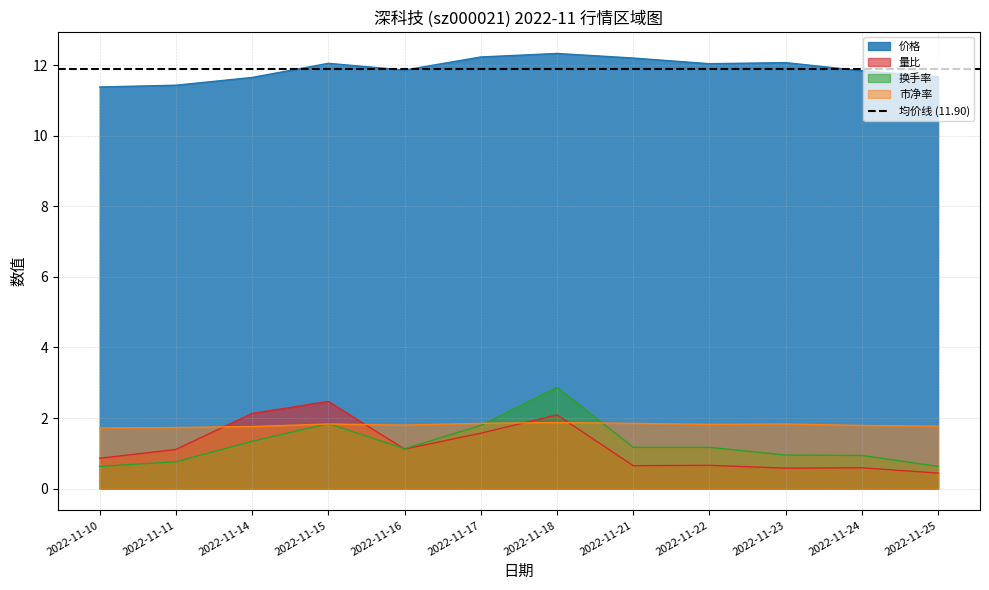

What are all the series names shown in the legend?

价格, 量比, 换手率, 市净率